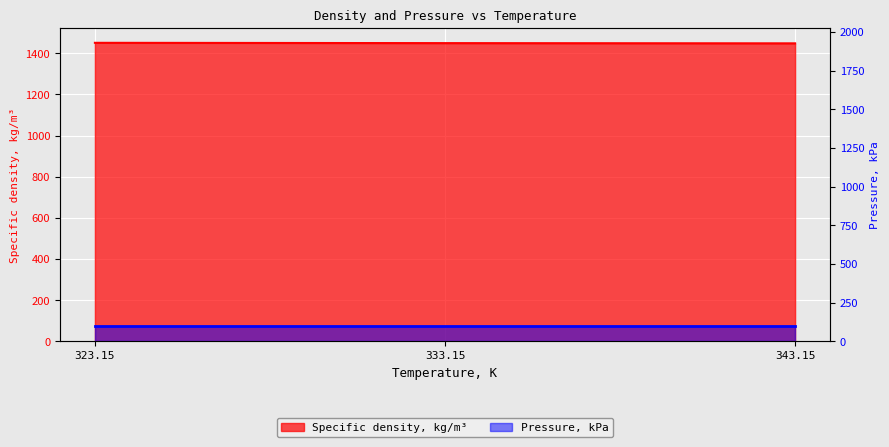

What is the change in value from 323.15 to 343.15?

-2.6